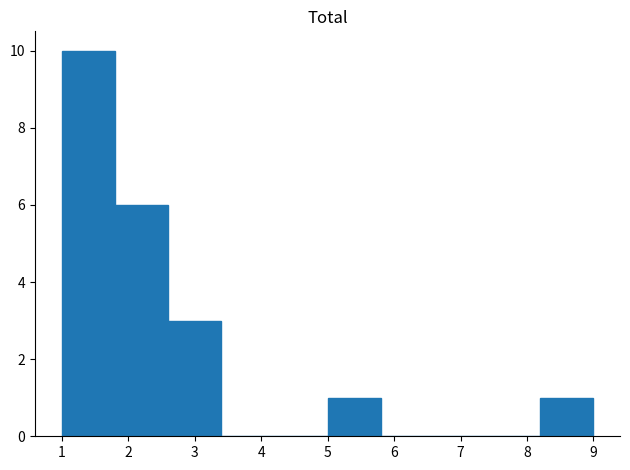

How tall is the bar that spans 1.0 to 1.8 on the x-axis? The values are not printed on the chart, so give them approximately, as read against the axis.

10